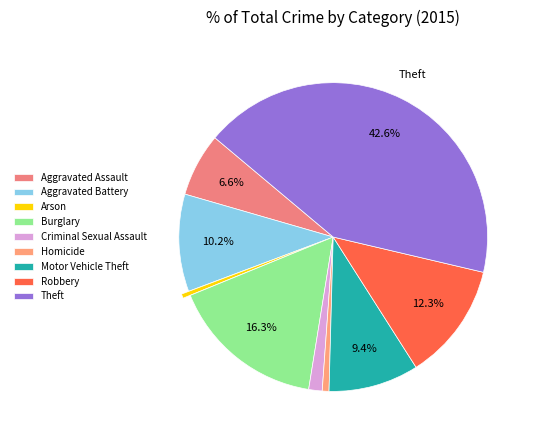

How many segments does this pie chart have?

9